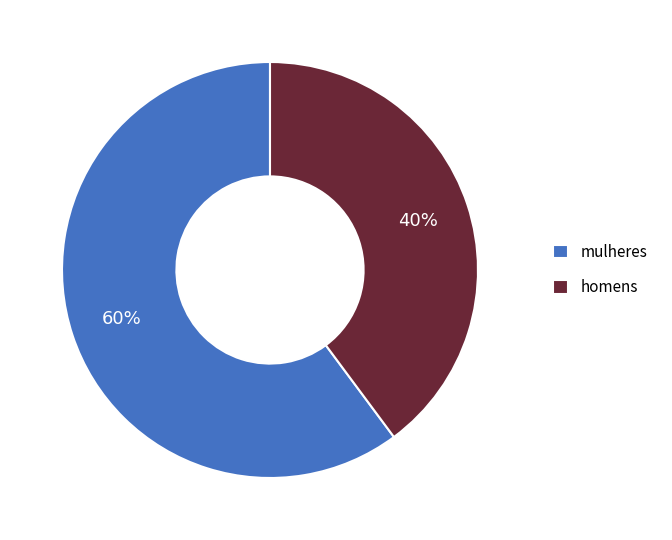

What is the smallest slice in the pie chart?

homens